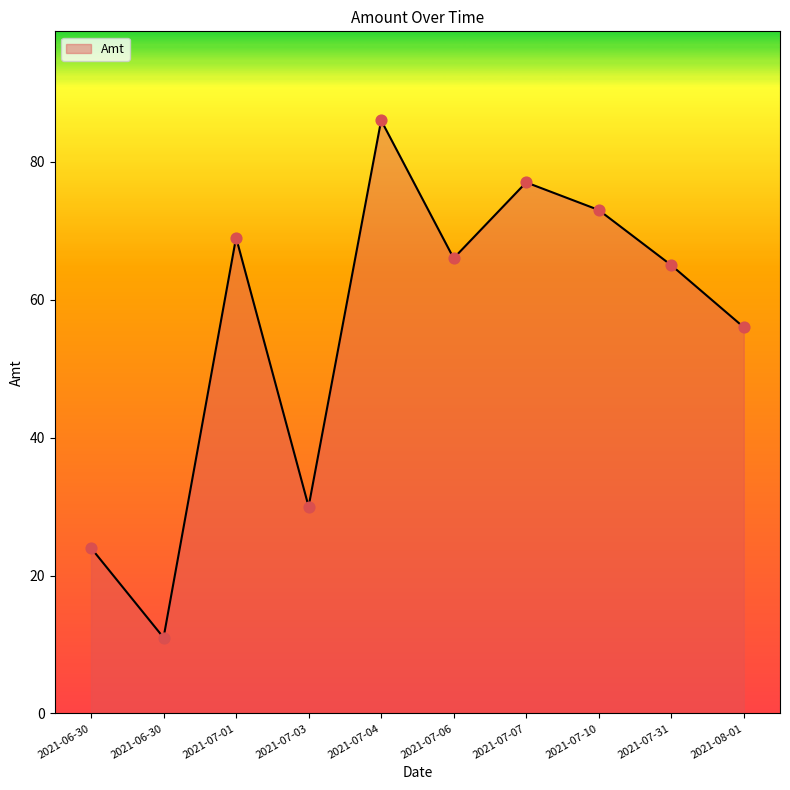

Approximately how many times larger is the value at 2021-07-31 compared to 2021-08-01?

1.2